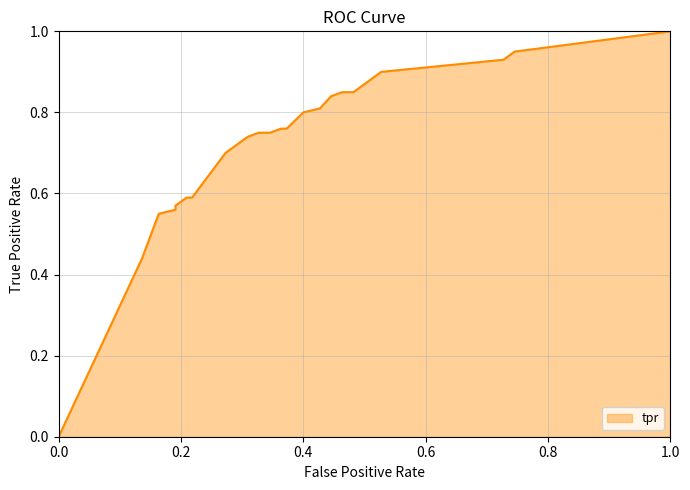

Reading left to right, what are all the values shown in this chart?

0.0=0.0	0.13636363636363635=0.4	0.16363636363636364=0.6	0.19090909090909092=0.6	0.19090909090909092=0.6	0.20909090909090908=0.6	0.21818181818181817=0.6	0.2727272727272727=0.7	0.3090909090909091=0.7	0.32727272727272727=0.8	0.34545454545454546=0.8	0.36363636363636365=0.8	0.37272727272727274=0.8	0.4=0.8	0.42727272727272725=0.8	0.44545454545454544=0.8	0.4636363636363636=0.8	0.4818181818181818=0.8	0.5272727272727272=0.9	0.7272727272727273=0.9	0.7454545454545455=0.9	1.0=1.0